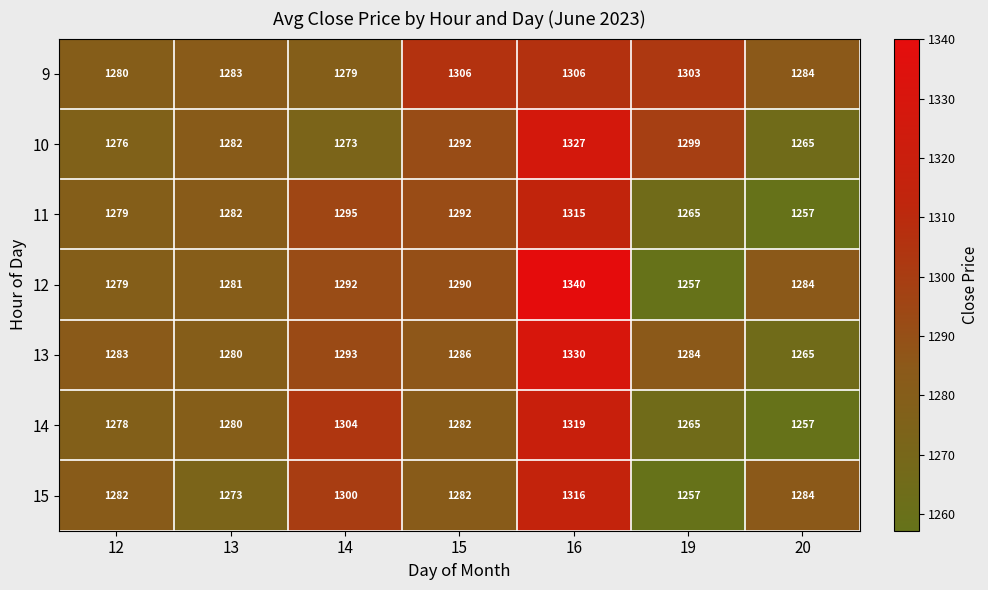

What is the maximum value shown in the chart?

1340